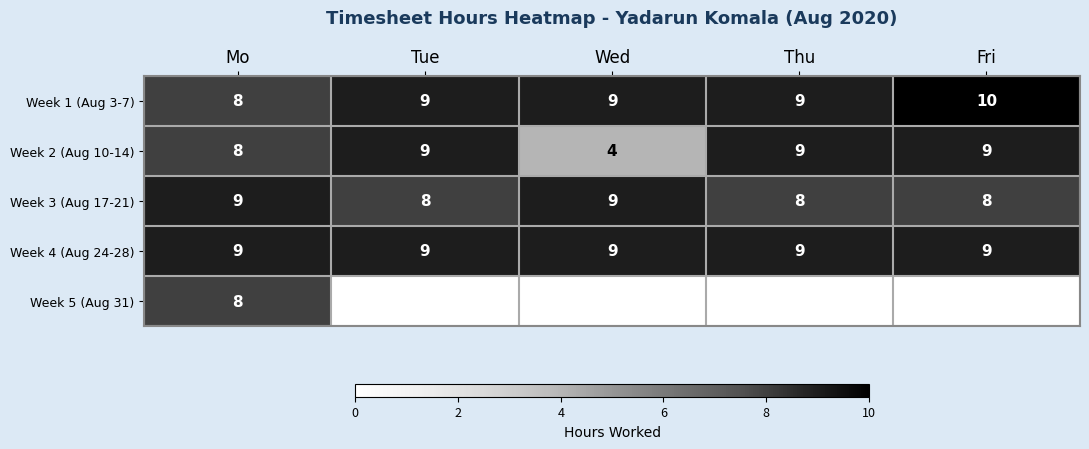

How many data points does each series have?

5